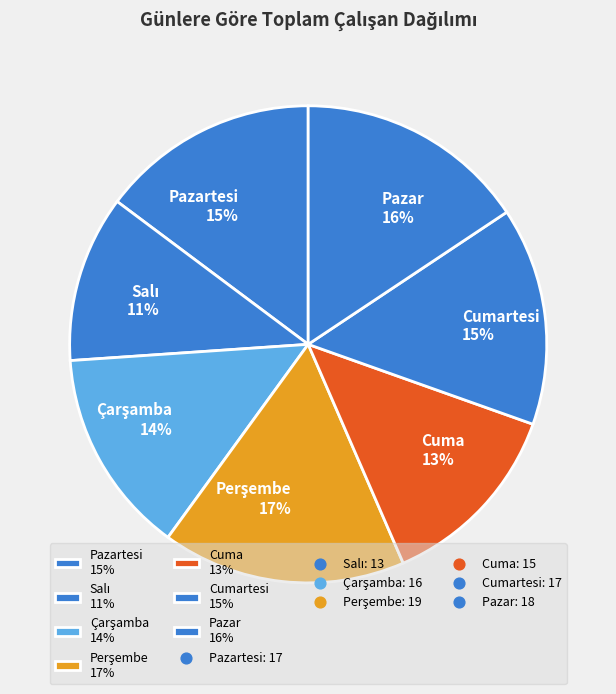

True or false: Pazartesi 15% accounts for 5% of the total.

False